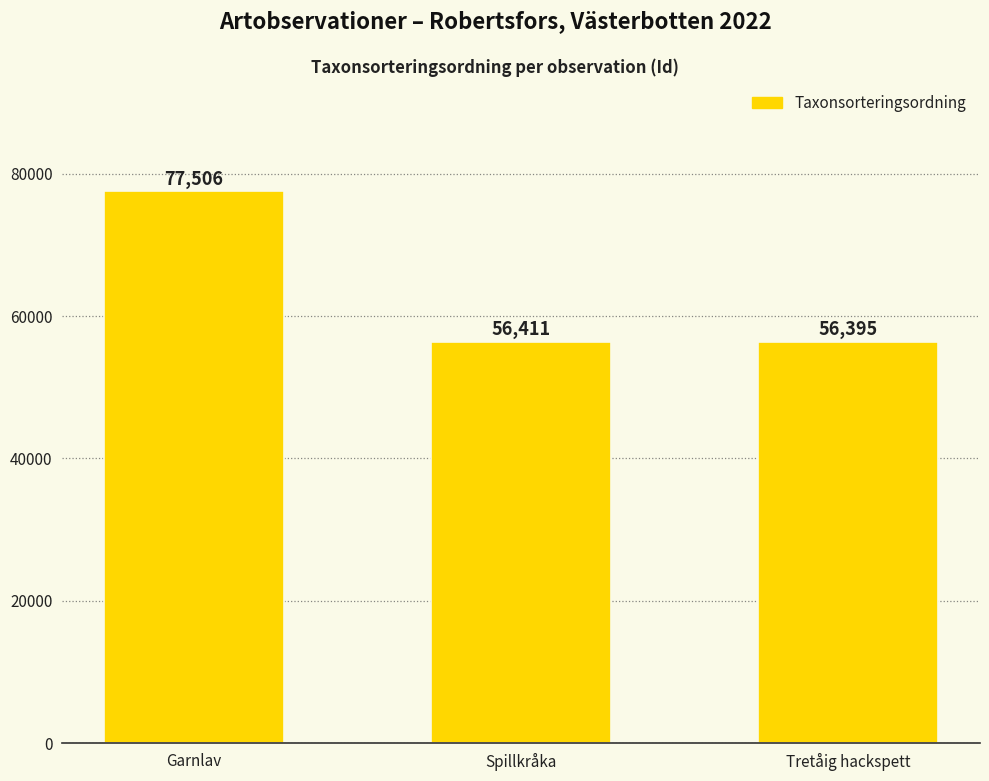

Which category has the lowest value across all series?

Tretåig hackspett